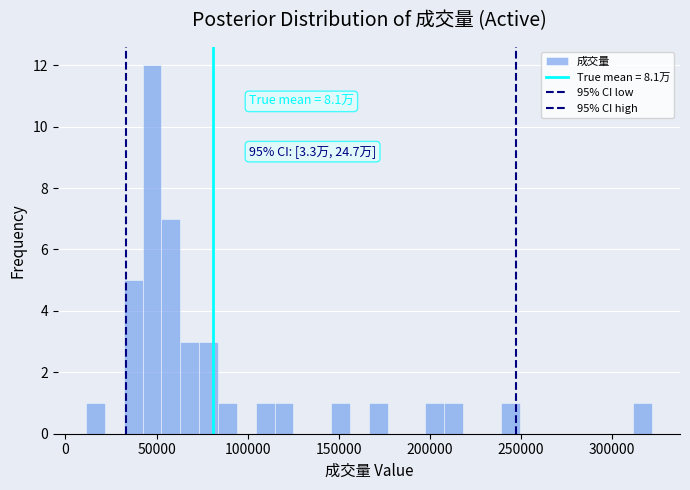

Around what value on the x-axis is the tallest bar? Give the approximate position of its centre, as read against the axis.

50000